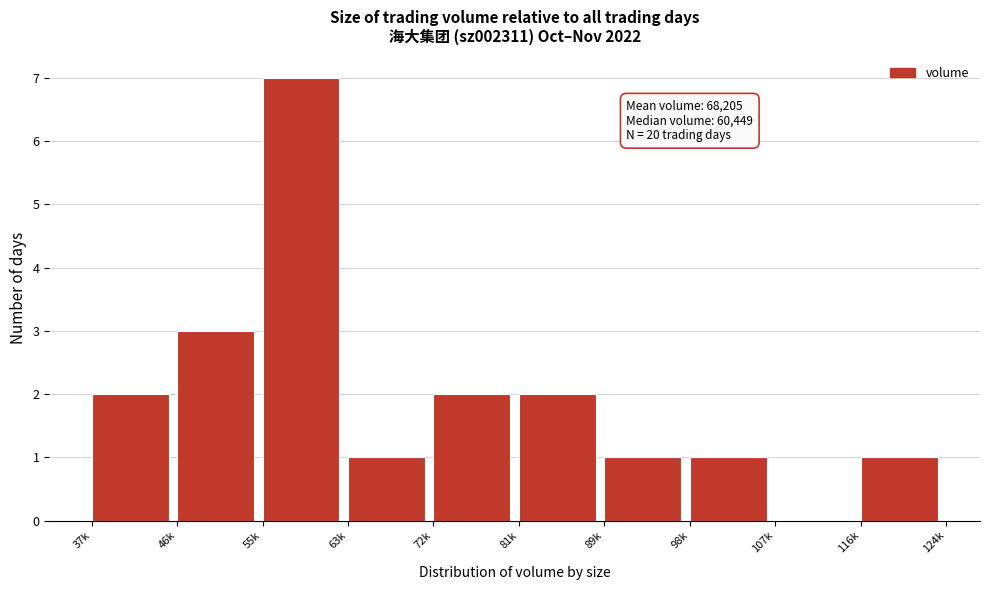

Reading left to right, extract all data points from this chart.

37k=2	46k=3	55k=7	63k=1	72k=2	81k=2	89k=1	98k=1	107k=0	116k=1